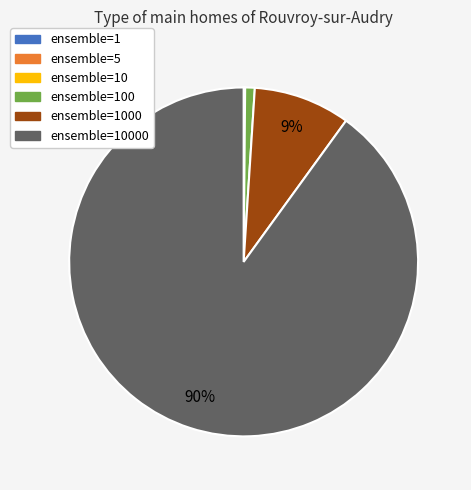

To the nearest percent, what is the average slice percentage?

17%